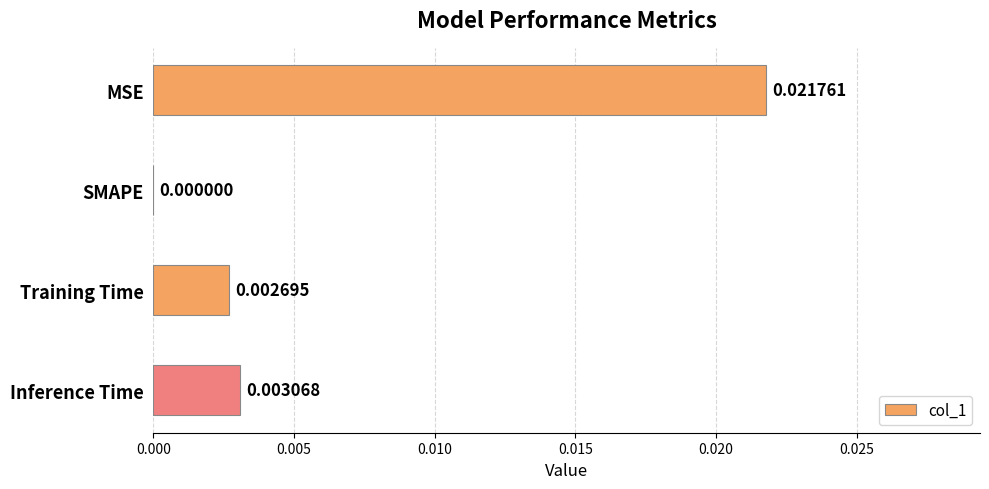

Where is the data nearest to the value 0?

SMAPE